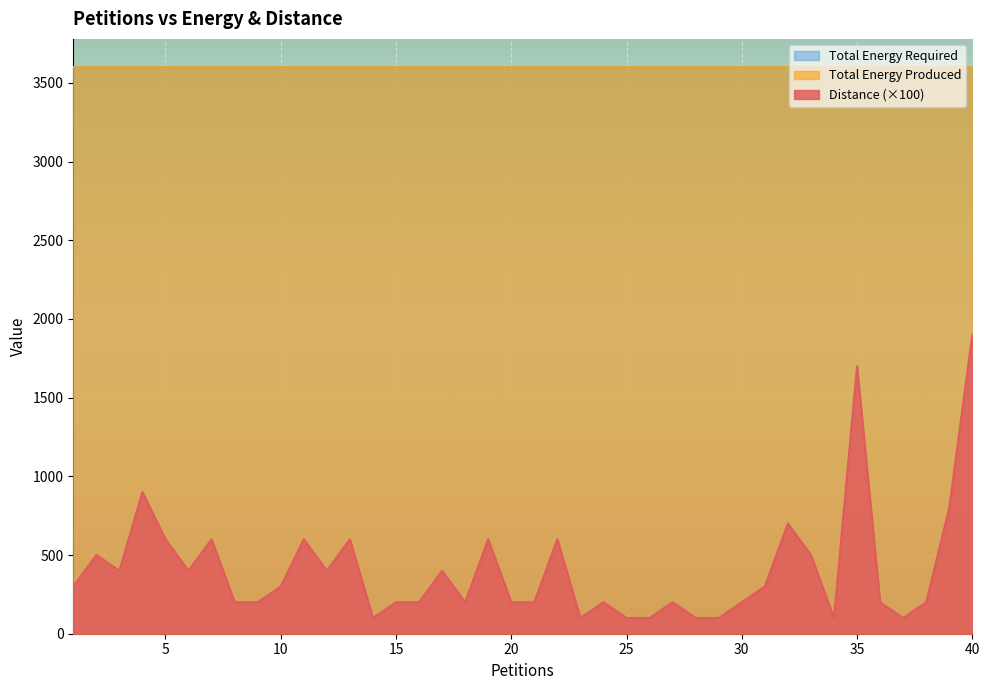

At which category is the sum across all series the highest?

40